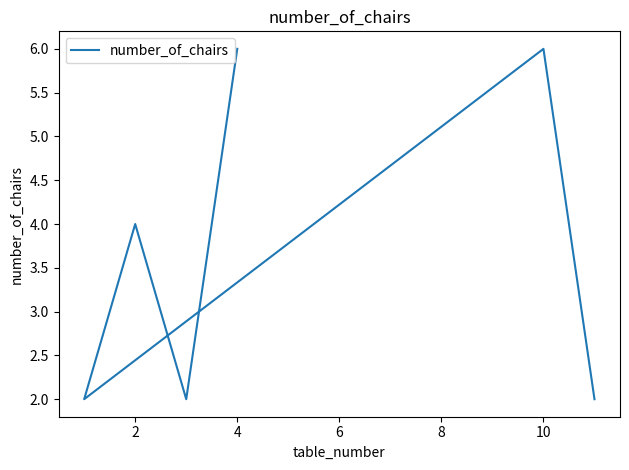

How many points are higher than both their immediate neighbors (excluding endpoints)?

2